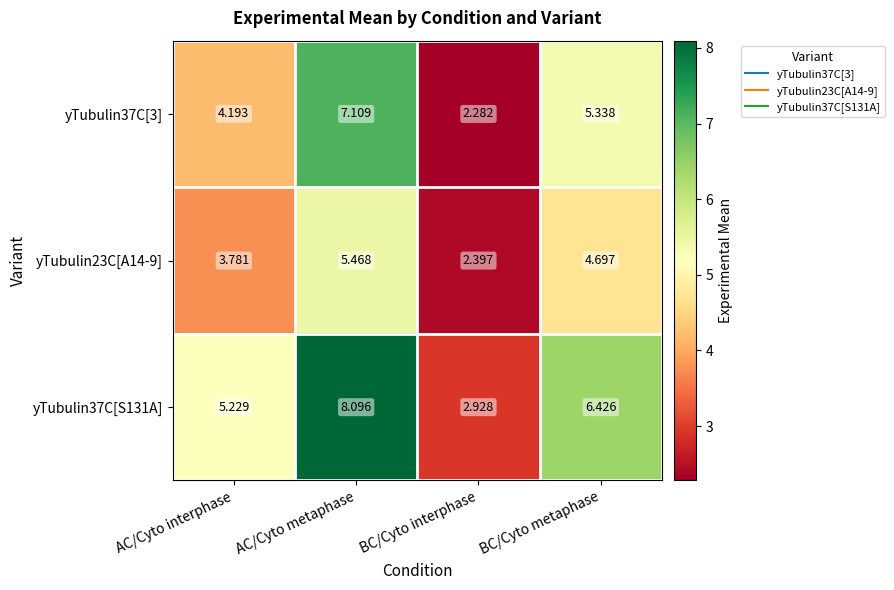

Where does the yTubulin37C[3] series first go above 5?

AC/Cyto metaphase